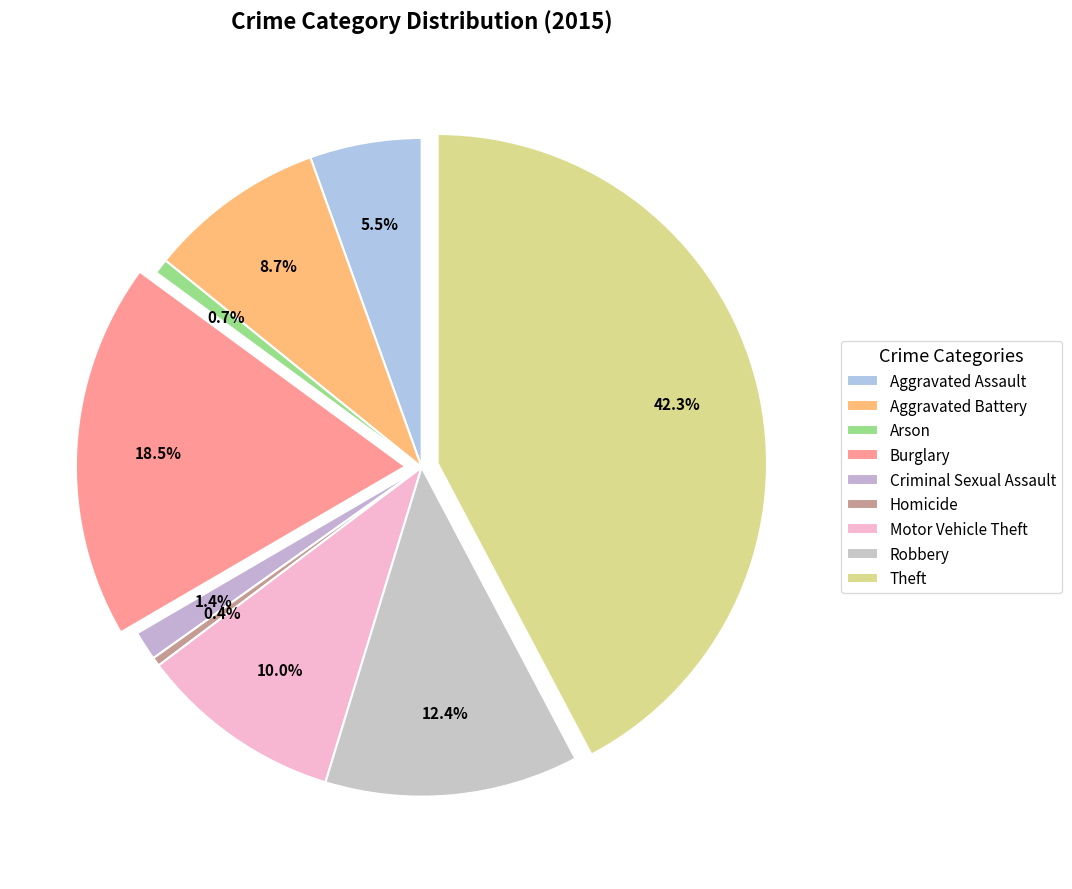

How many segments does this pie chart have?

9